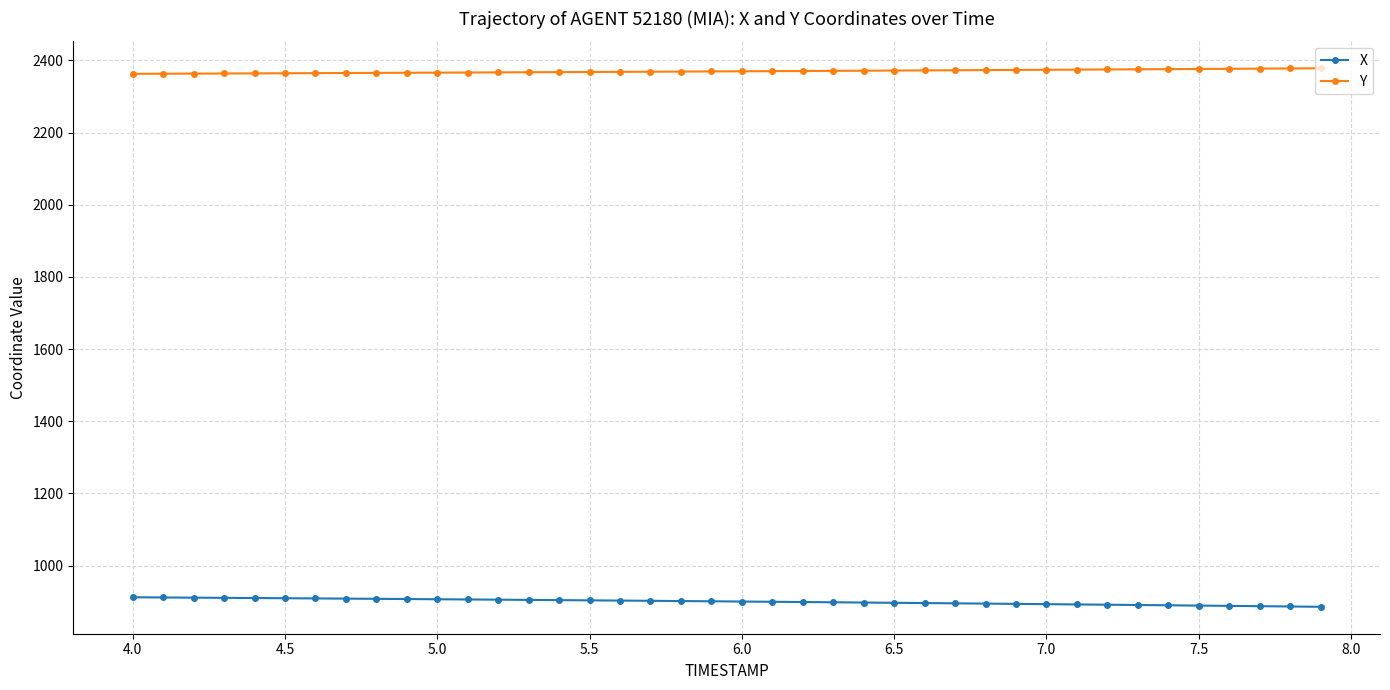

Which series has the largest total across all categories?

Y